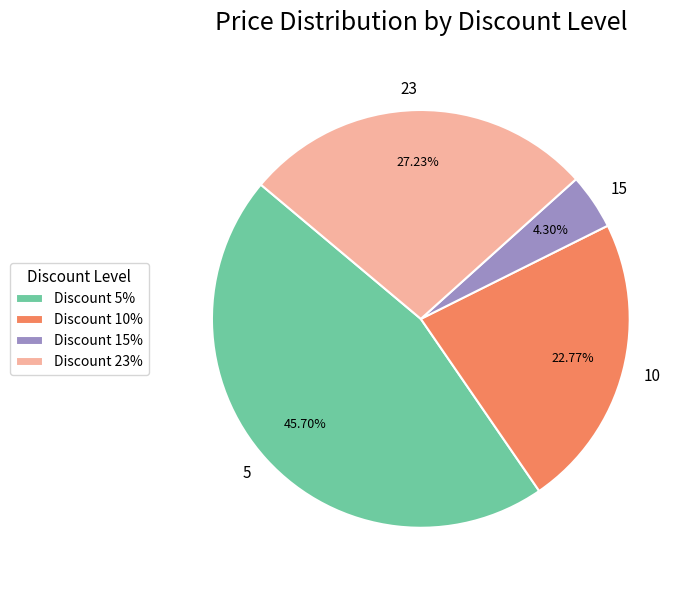

To the nearest percent, what is the combined percentage of 5 and 10?

68%